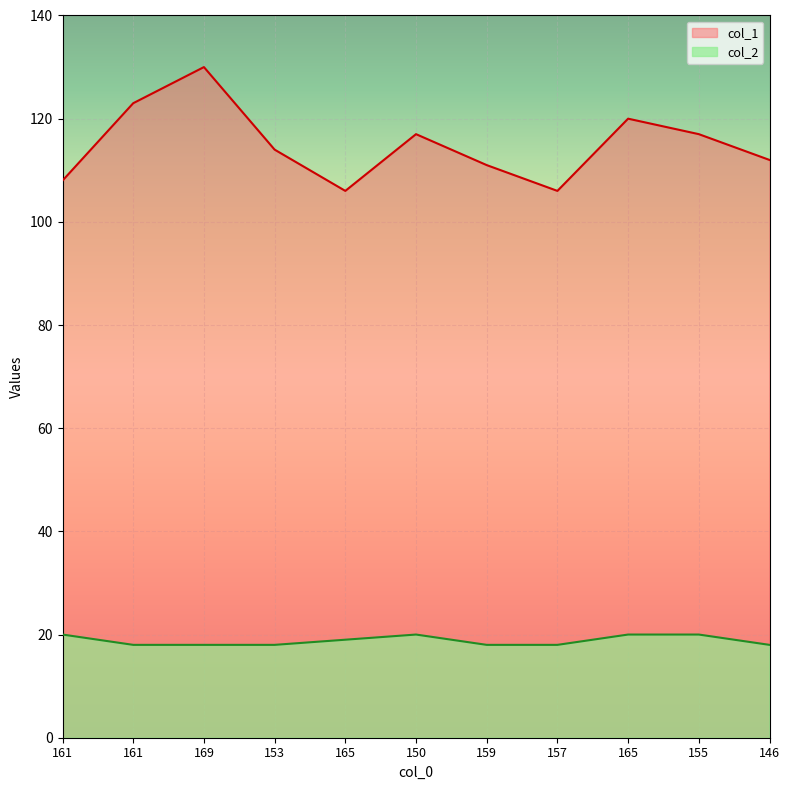

Count the number of categories in the chart.

11